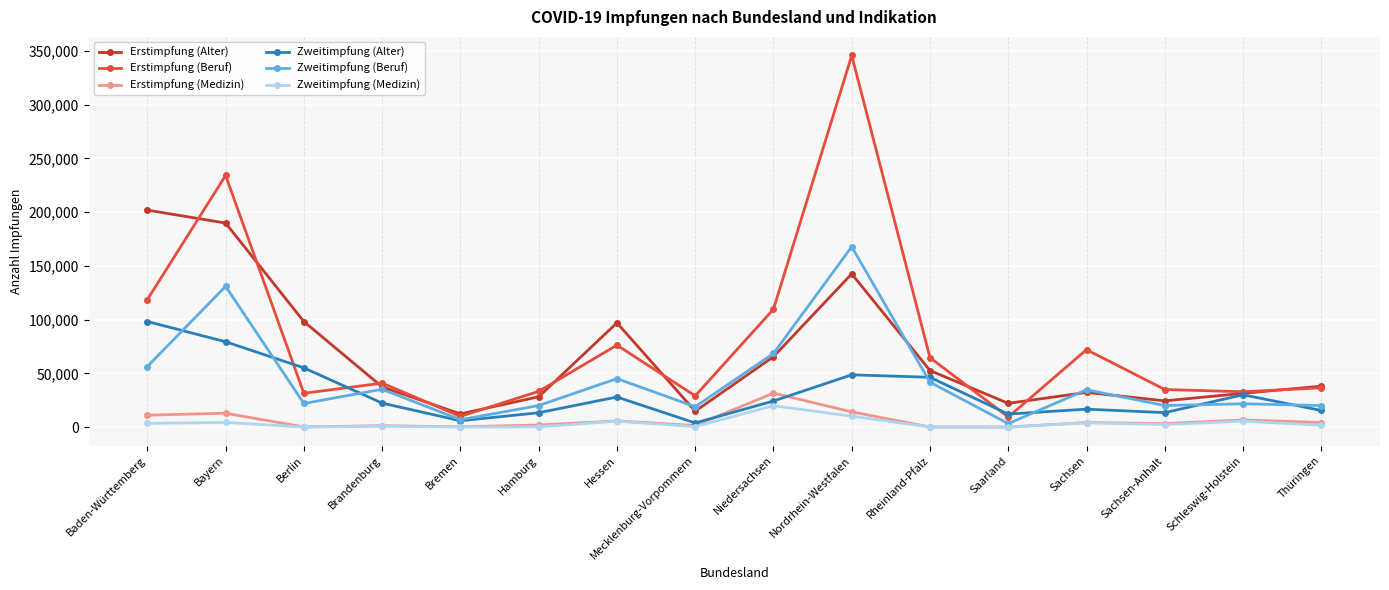

Where does the Erstimpfung (Alter) series first go above 38091?

Baden-Württemberg